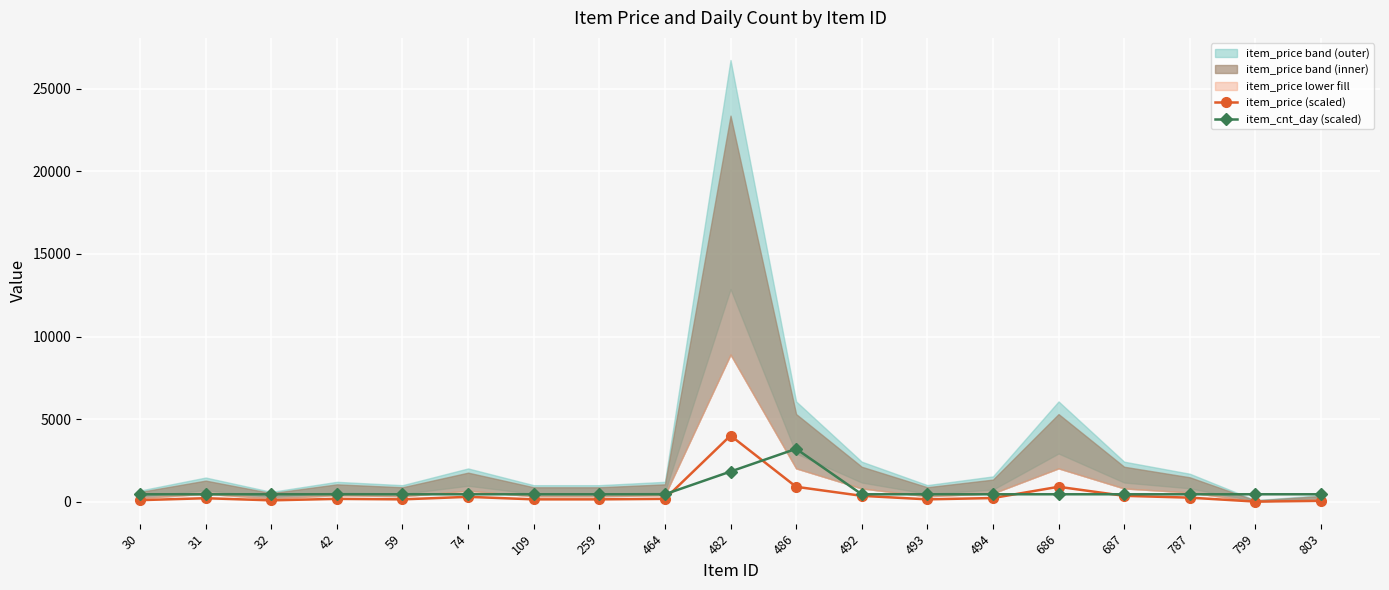

True or false: item_price (scaled) and item_cnt_day (scaled) intersect in this chart.

True